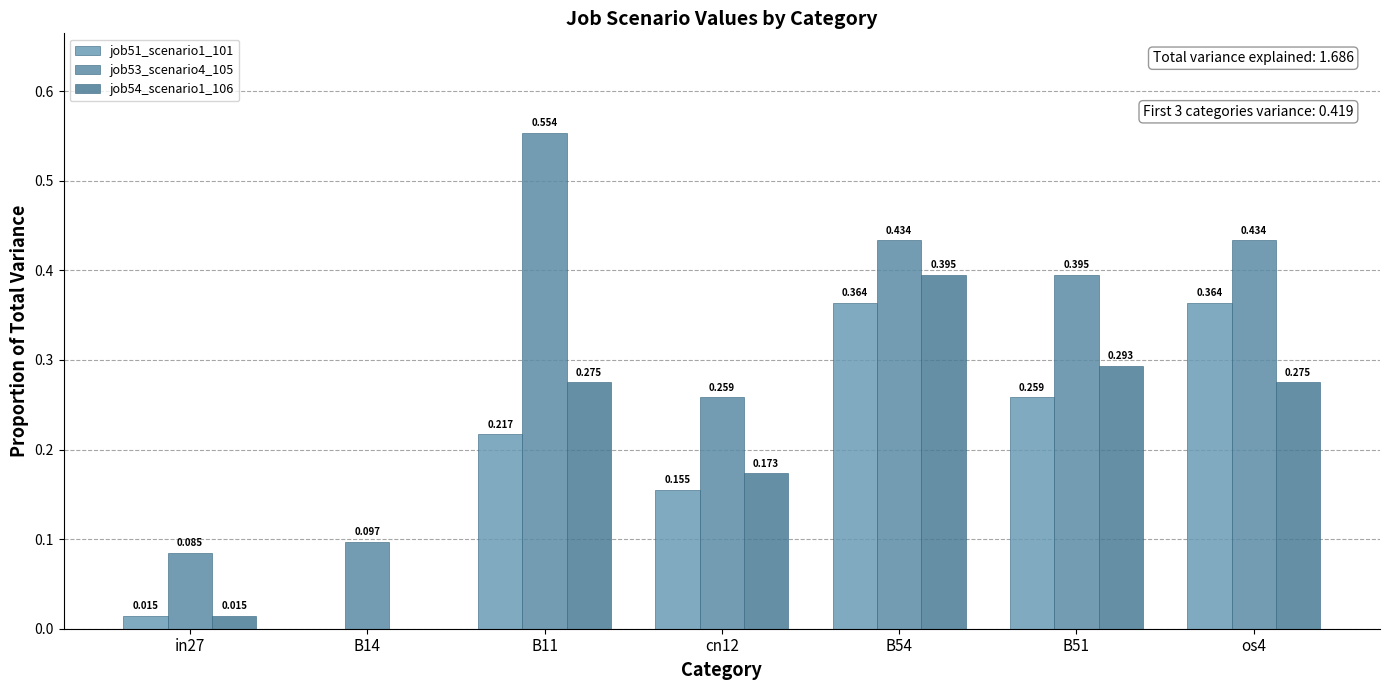

Rank the series by their maximum value, from highest to lowest.

job53_scenario4_105, job54_scenario1_106, job51_scenario1_101